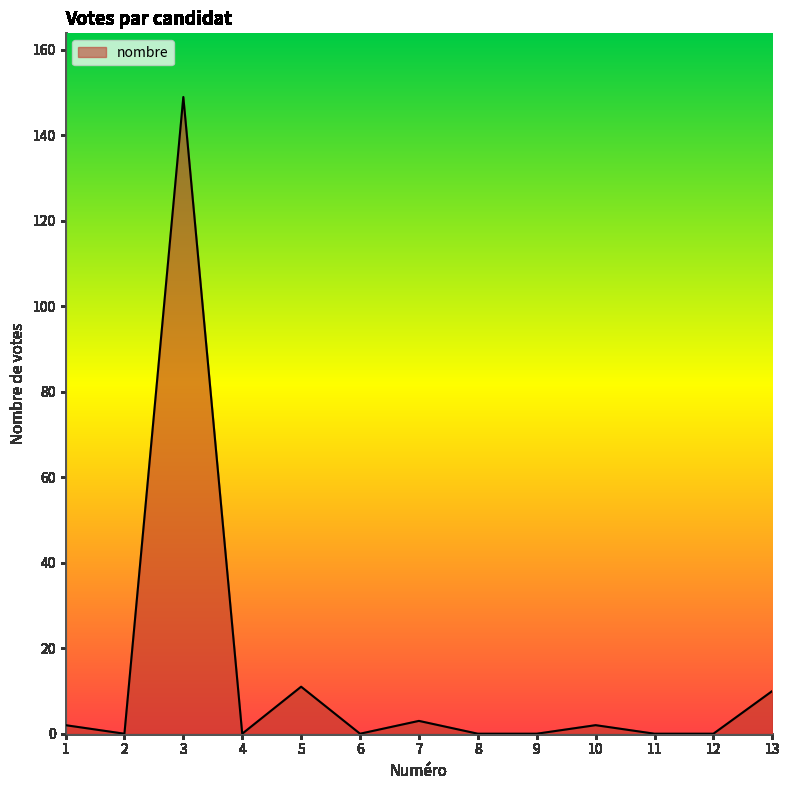

Does the chart display data point markers on the line(s)?

No